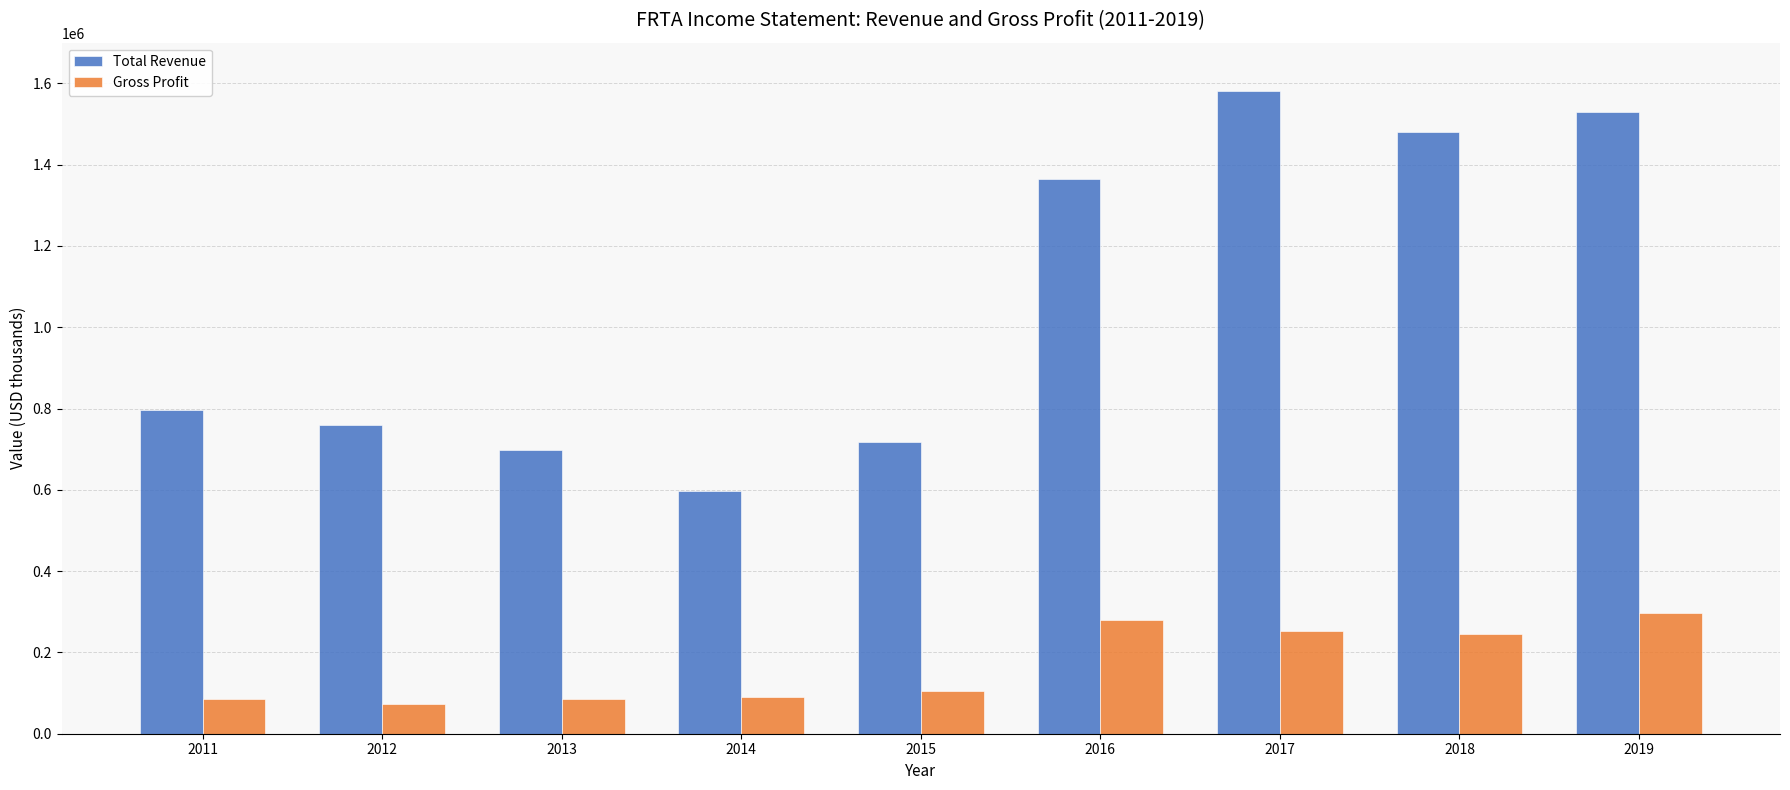

Count the number of data series in this chart.

2